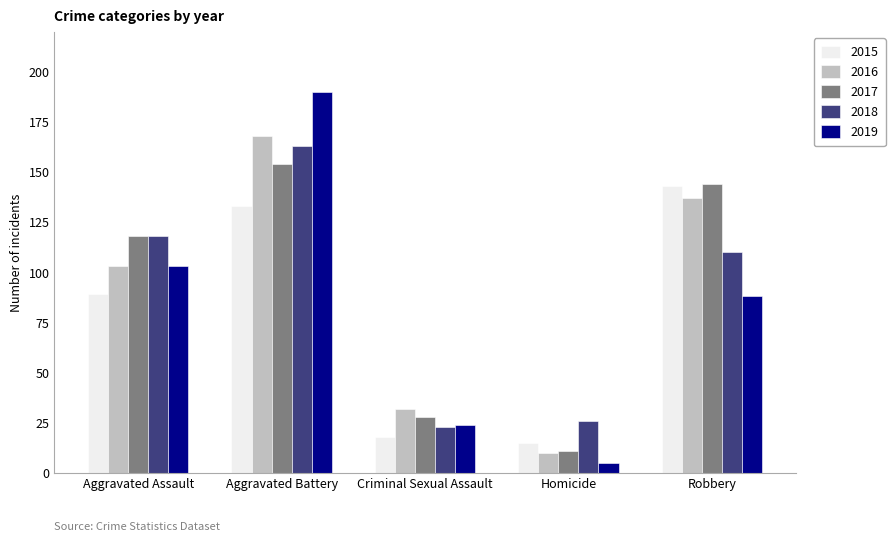

The 2017 series shows 26 at Aggravated Assault. True or false?

False